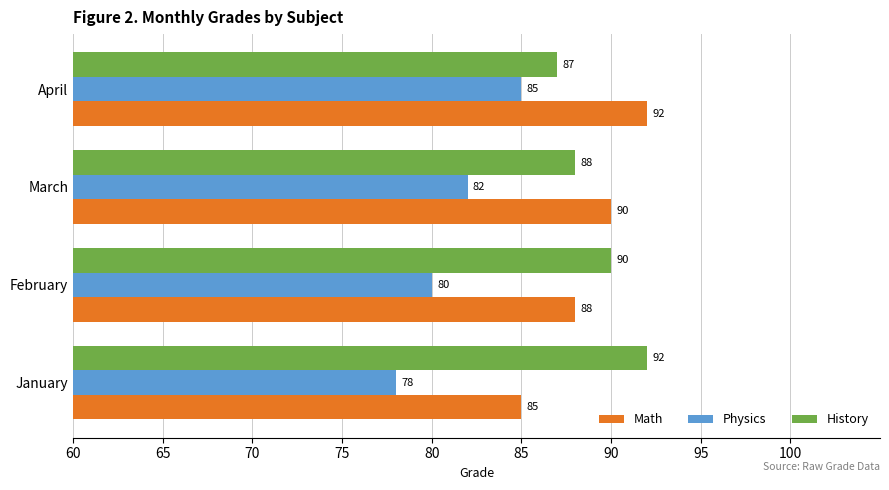

What is the minimum value shown in the chart?

78